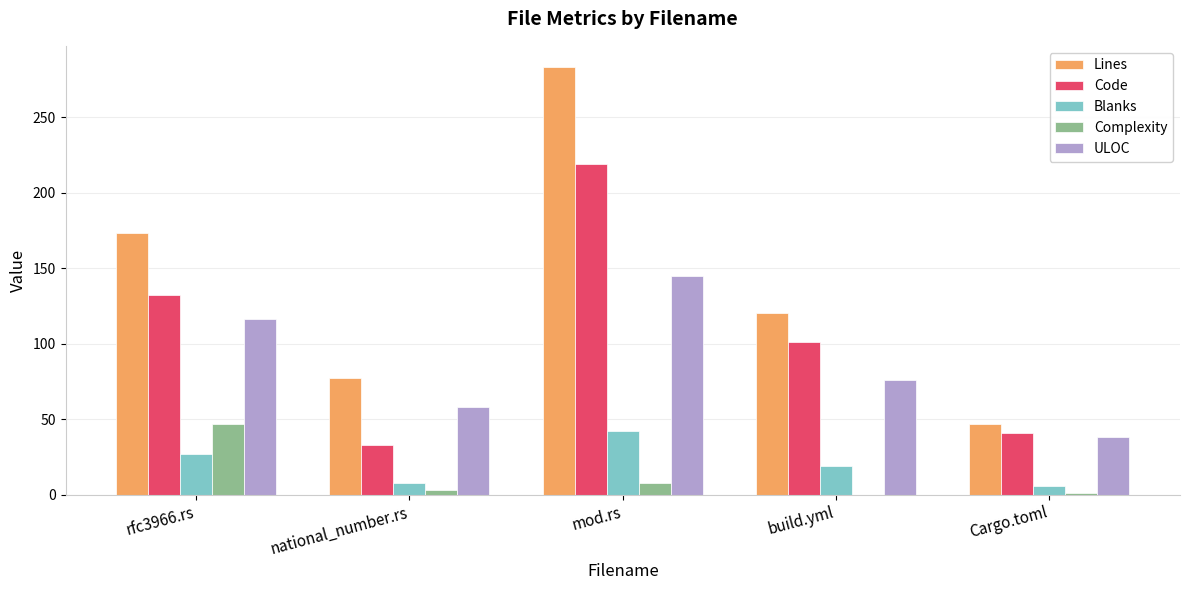

Read the ULOC value at mod.rs.

145